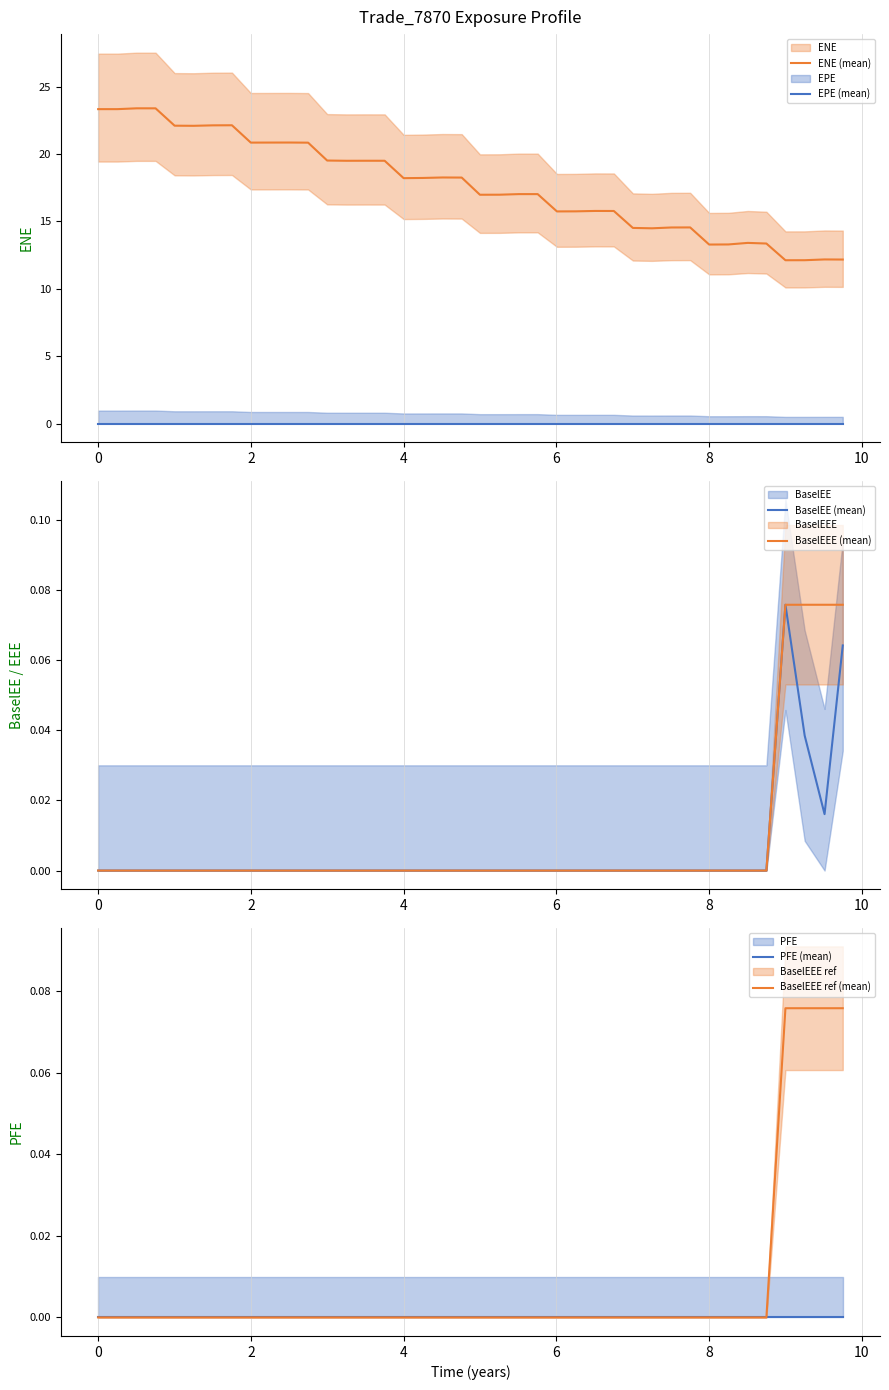

True or false: EPE (mean) and BaselEE (mean) intersect in this chart.

False